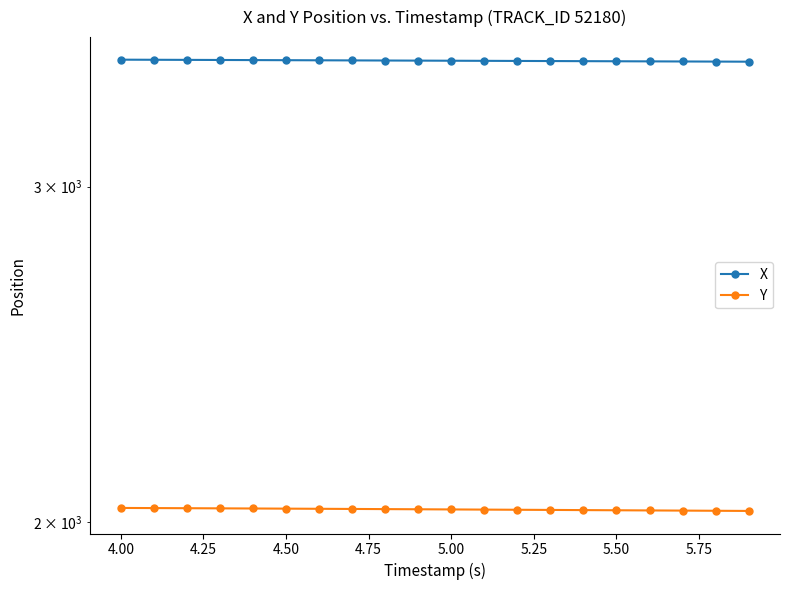

True or false: X and Y cross at least once.

False